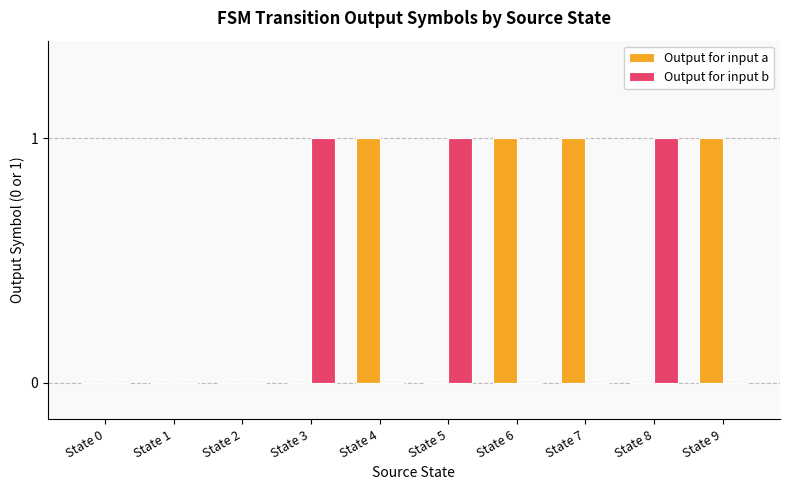

What is the sum of all Output for input b values?

3